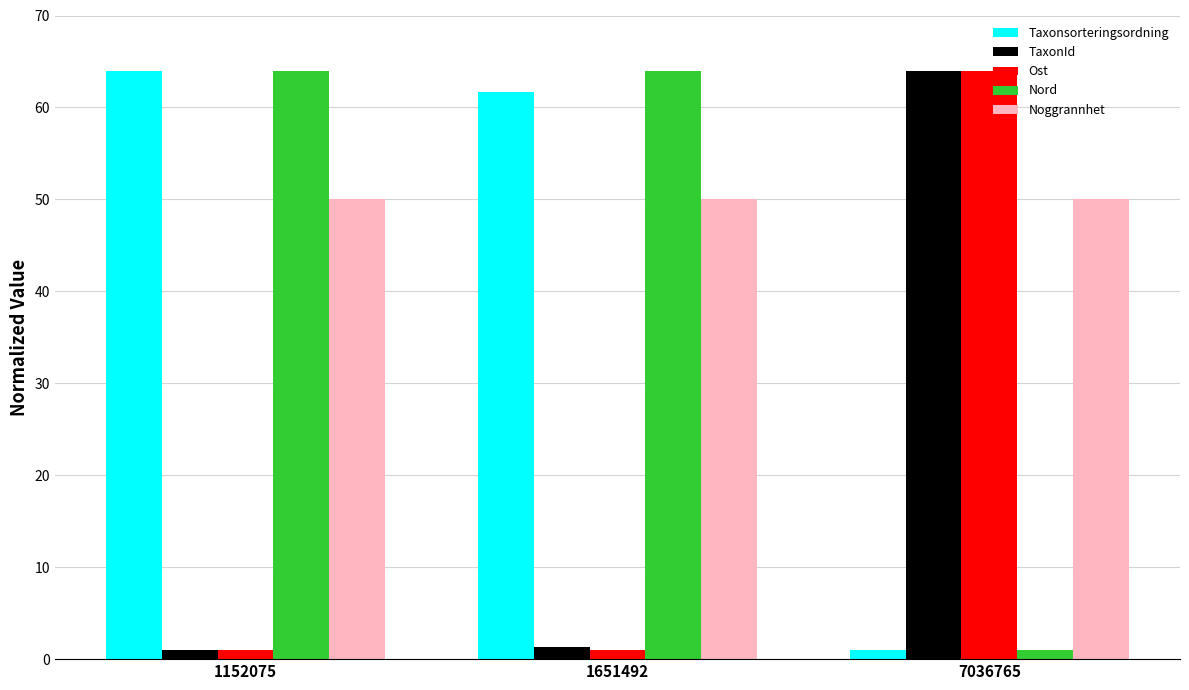

The Noggrannhet series shows 50.0 at 1152075. True or false?

True